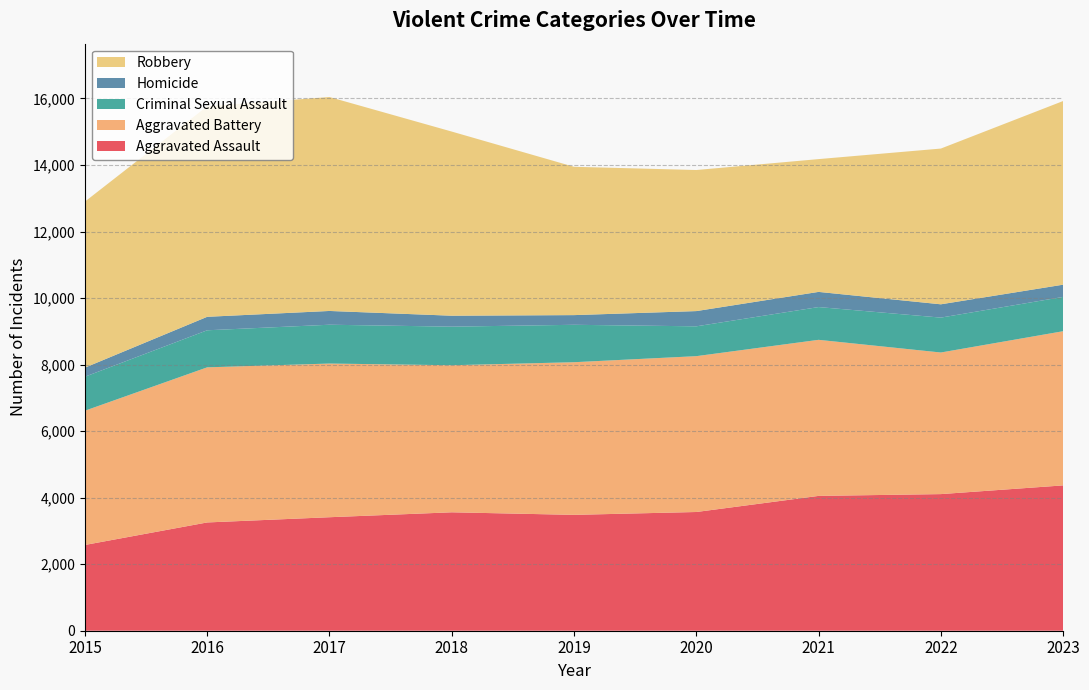

Reading left to right, what are all the values shown in this chart?

Aggravated Assault: 2015=2578	2016=3255	2017=3412	2018=3560	2019=3483	2020=3569	2021=4053	2022=4107	2023=4369
Aggravated Battery: 2015=4036	2016=4663	2017=4620	2018=4421	2019=4589	2020=4685	2021=4692	2022=4257	2023=4635
Criminal Sexual Assault: 2015=1022	2016=1114	2017=1167	2018=1160	2019=1125	2020=897	2021=985	2022=1049	2023=1031
Homicide: 2015=273	2016=405	2017=414	2018=329	2019=291	2020=458	2021=456	2022=400	2023=368
Robbery: 2015=4991	2016=6330	2017=6431	2018=5536	2019=4459	2020=4241	2021=3992	2022=4682	2023=5521